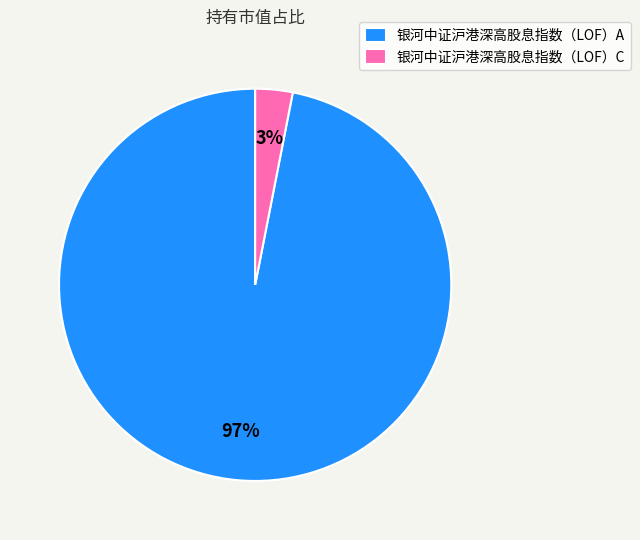

Which slice is the largest?

银河中证沪港深高股息指数（LOF）A